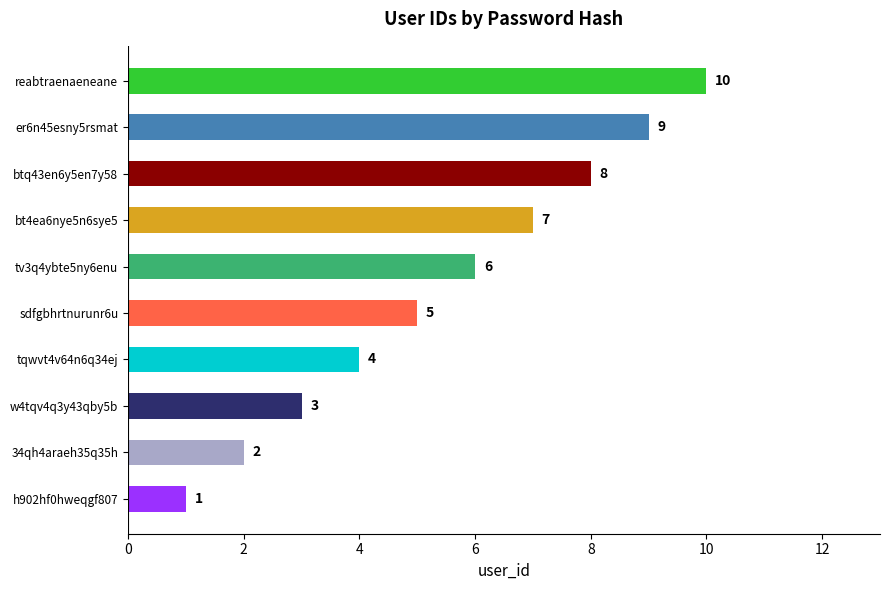

The value at bt4ea6nye5n6sye5 is 10. True or false?

False